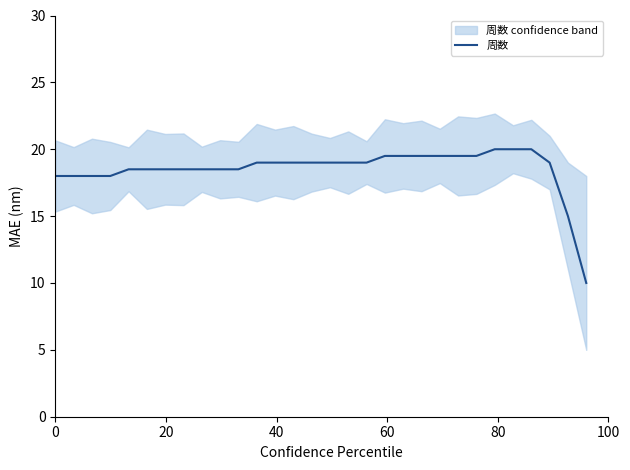

What is the maximum value for 周数?

20.0